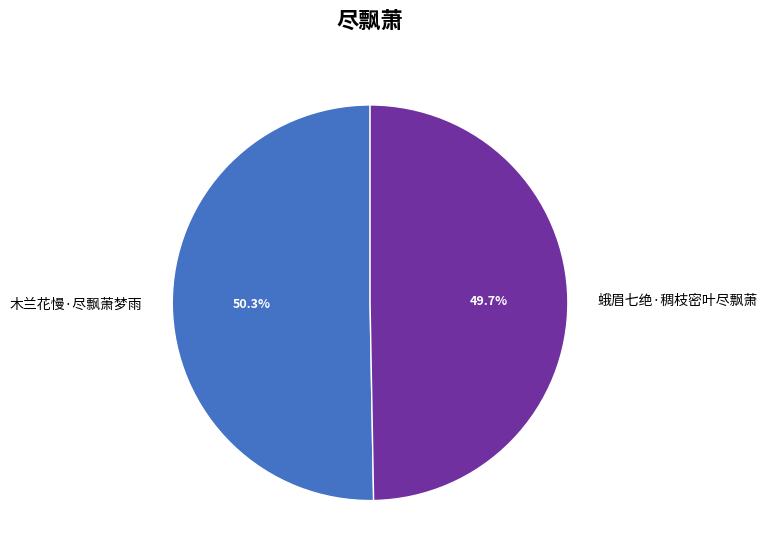

To the nearest percent, what percentage of the pie is 蛾眉七绝·稠枝密叶尽飘萧?

50%